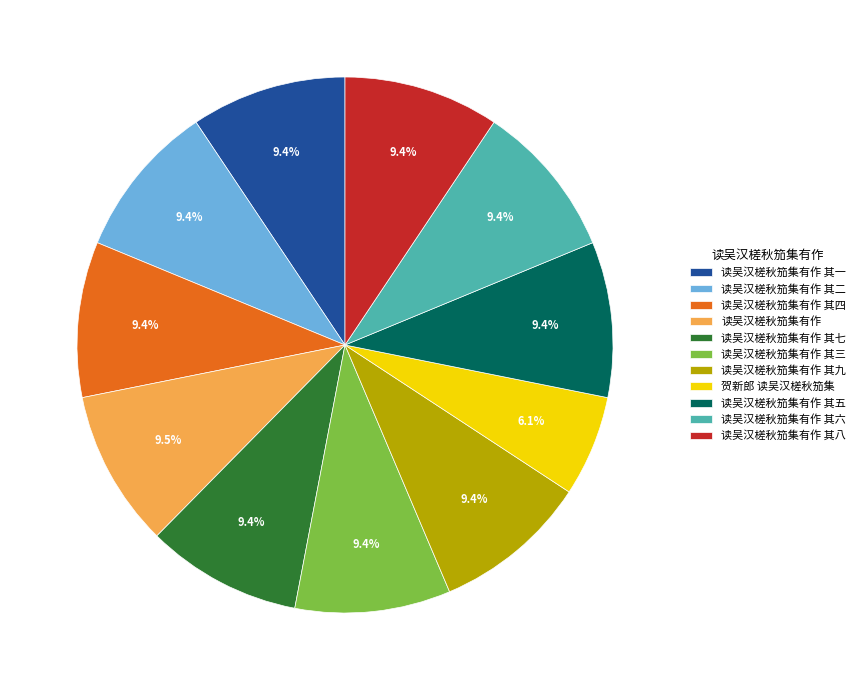

What percentage is the 读吴汉槎秋笳集有作 其五 slice, to the nearest percent?

9%